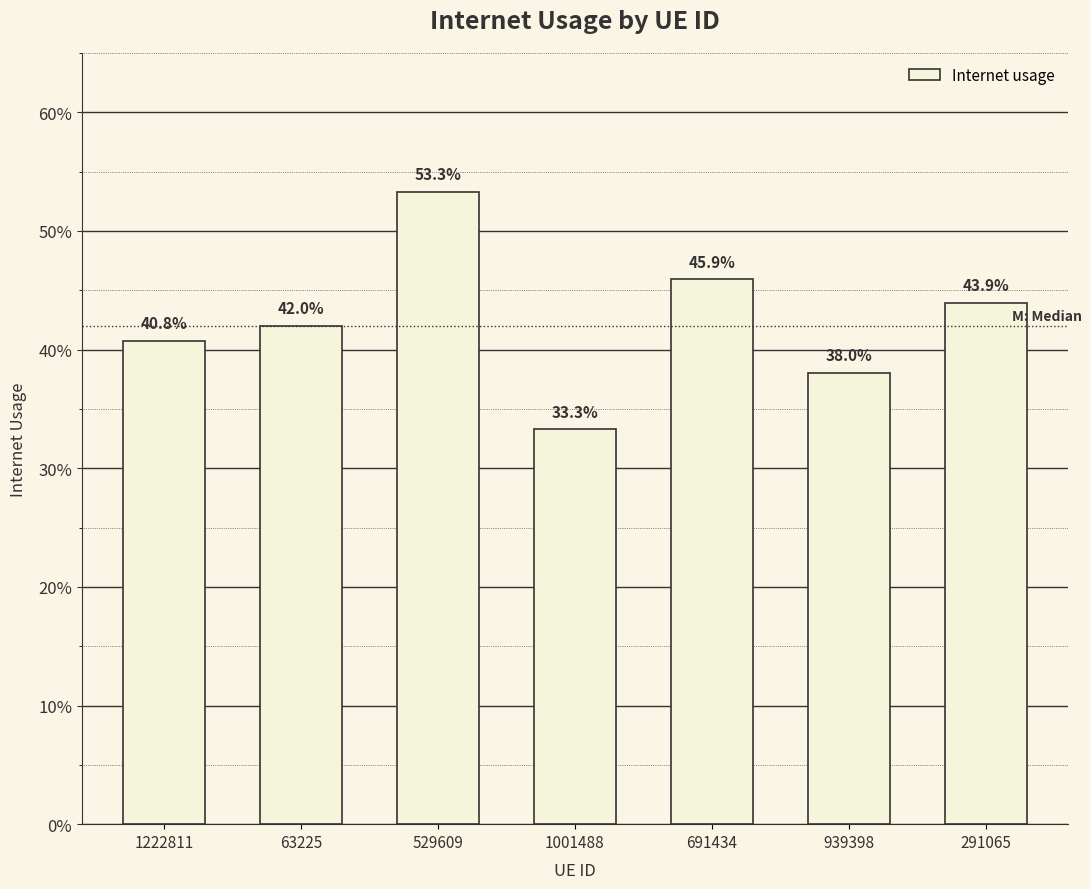

Does the chart contain any negative values?

No